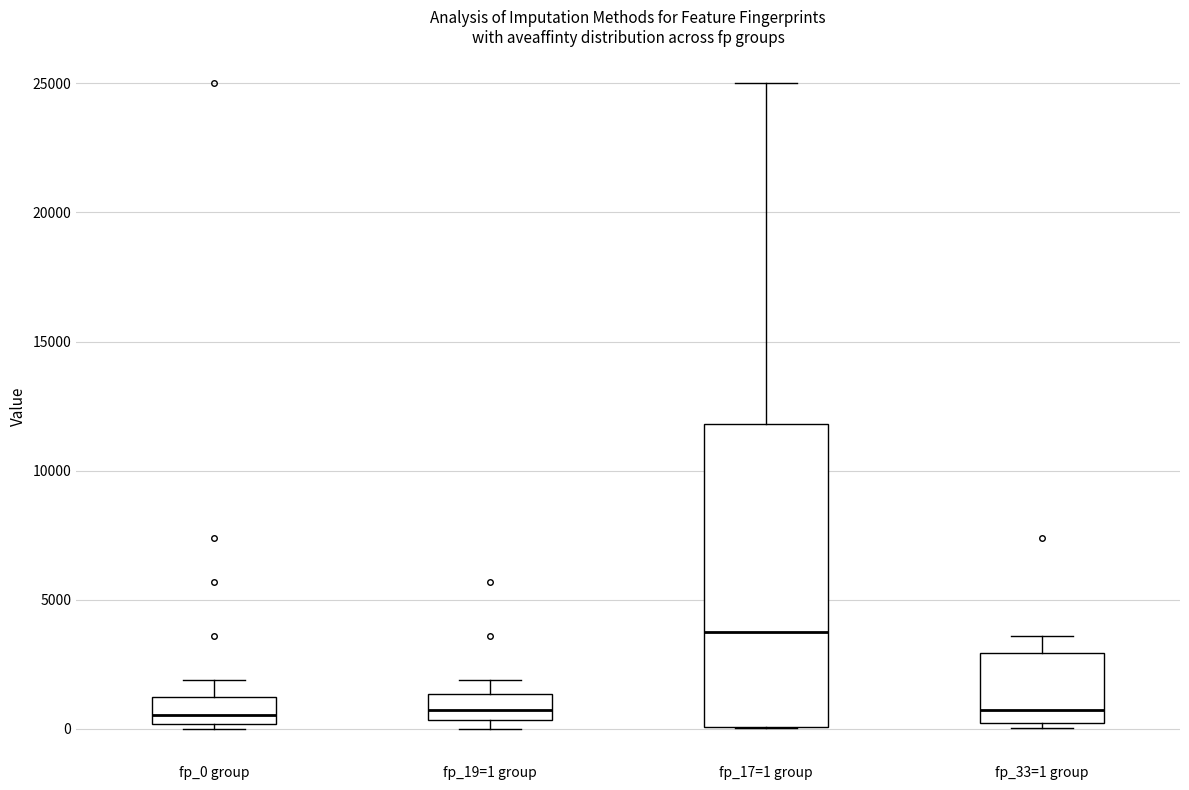

Which box is the tallest, from its lower edge to its upper edge?

fp_17=1 group